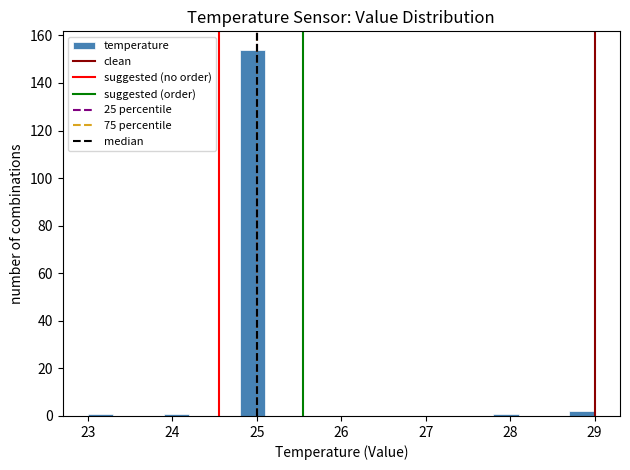

Around what value on the x-axis is the tallest bar? Give the approximate position of its centre, as read against the axis.

25.0